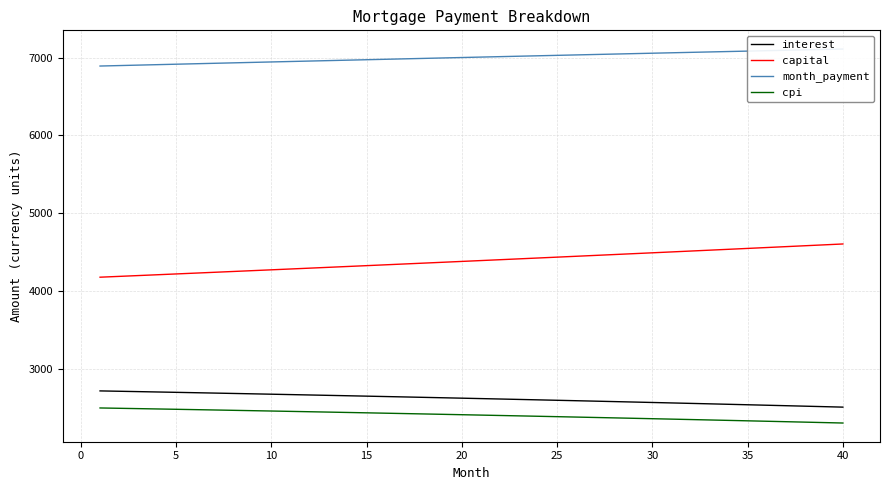

The value of interest at 30 is 567.4. True or false?

False